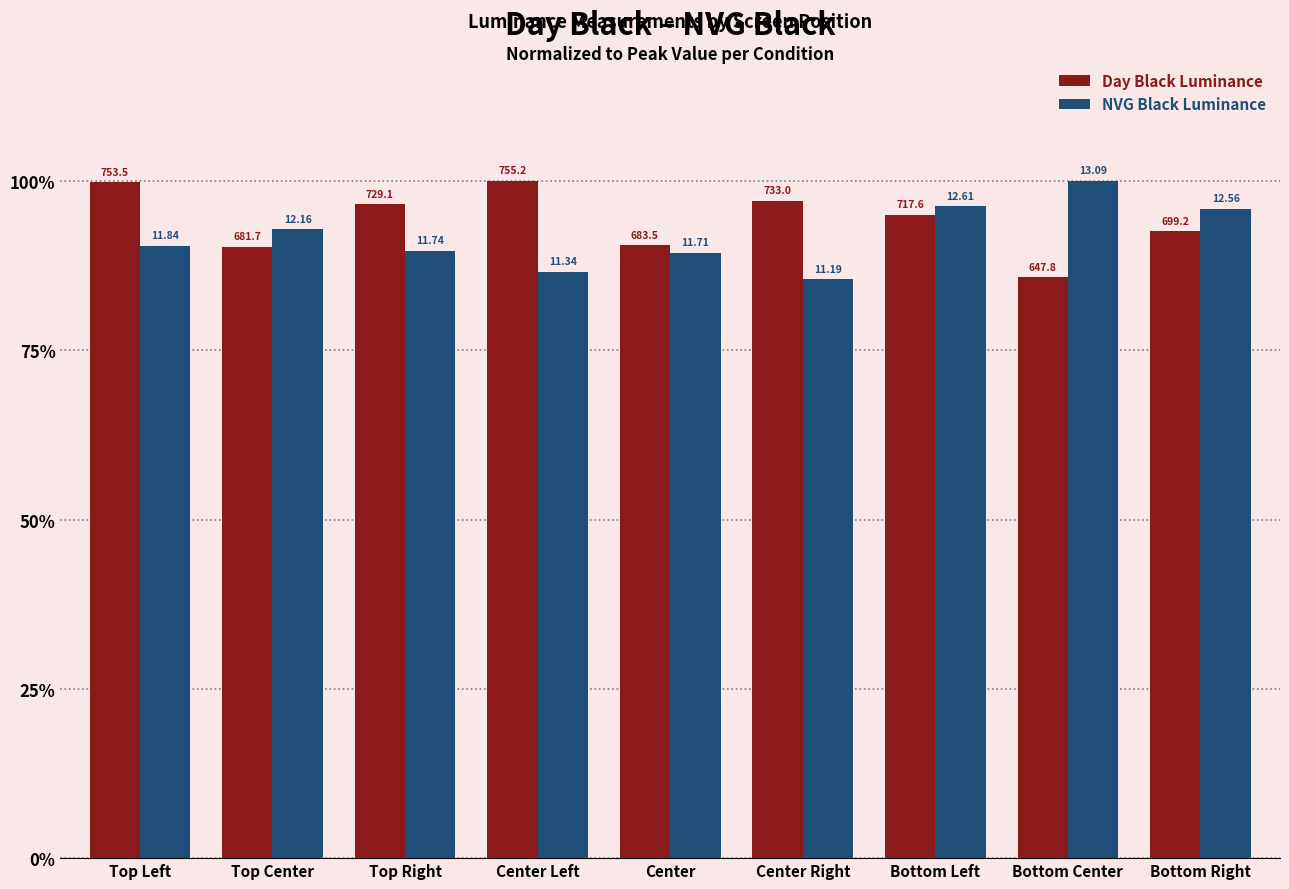

Are the bars horizontal?

No